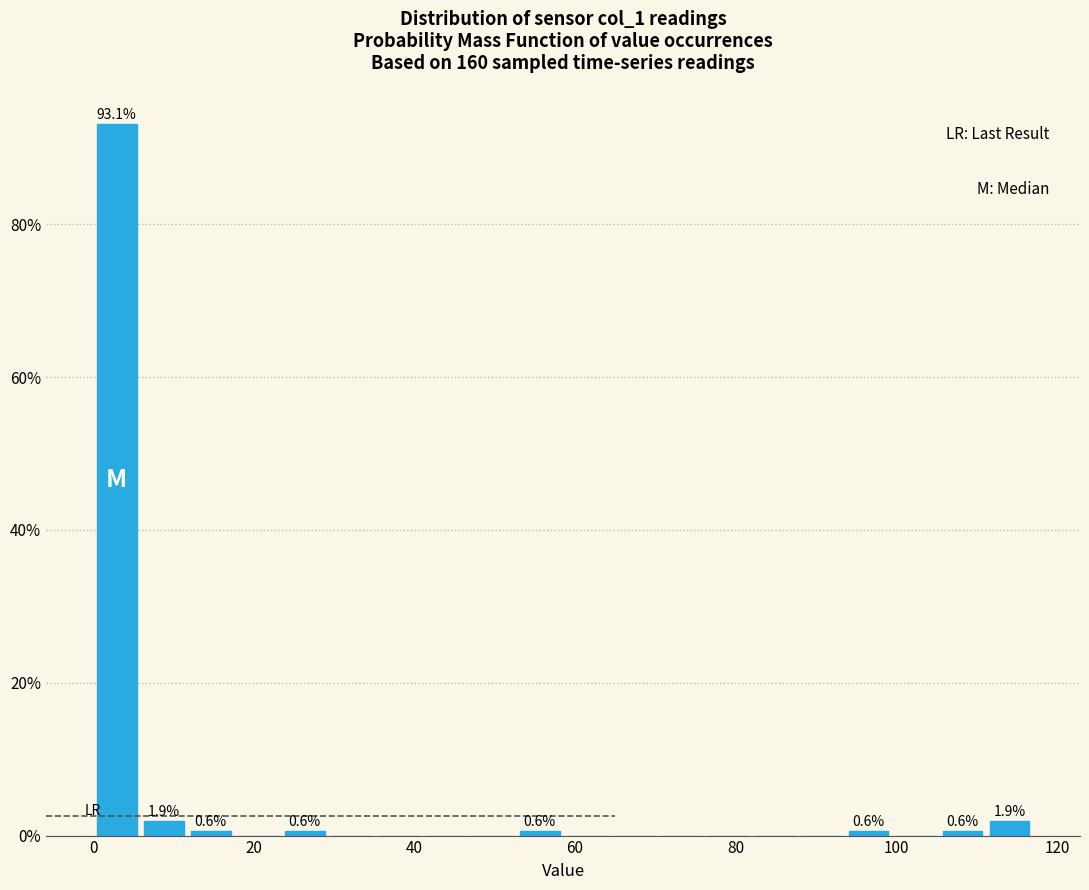

Around what value on the x-axis is the tallest bar? Give the approximate position of its centre, as read against the axis.

2